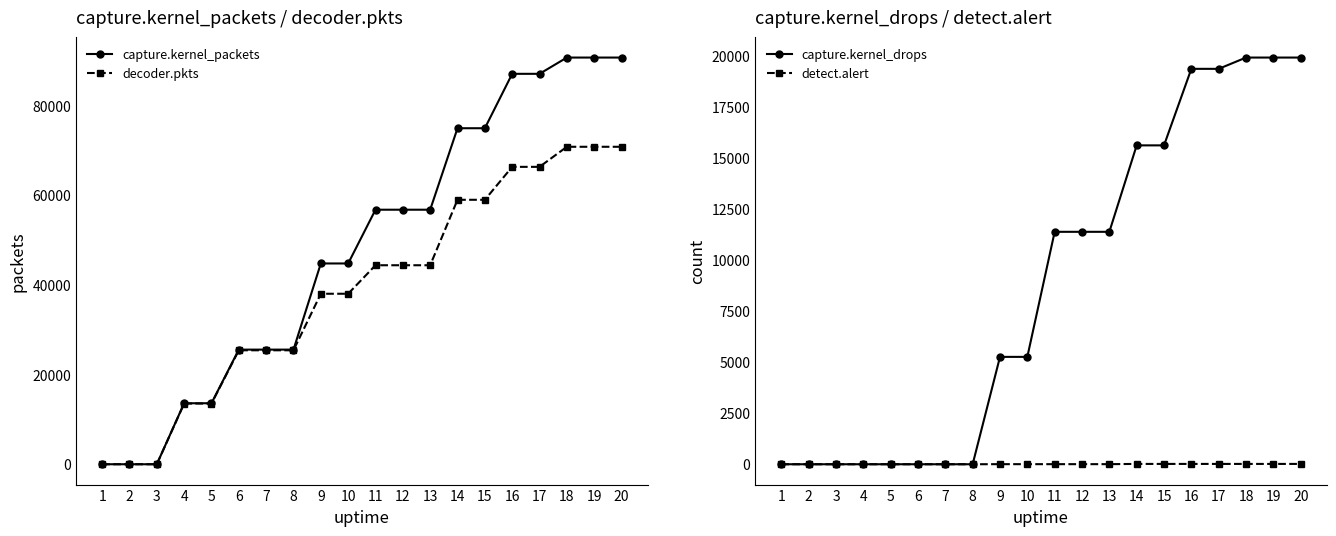

What is the sum of the capture.kernel_packets values at 18 and 19?

181382